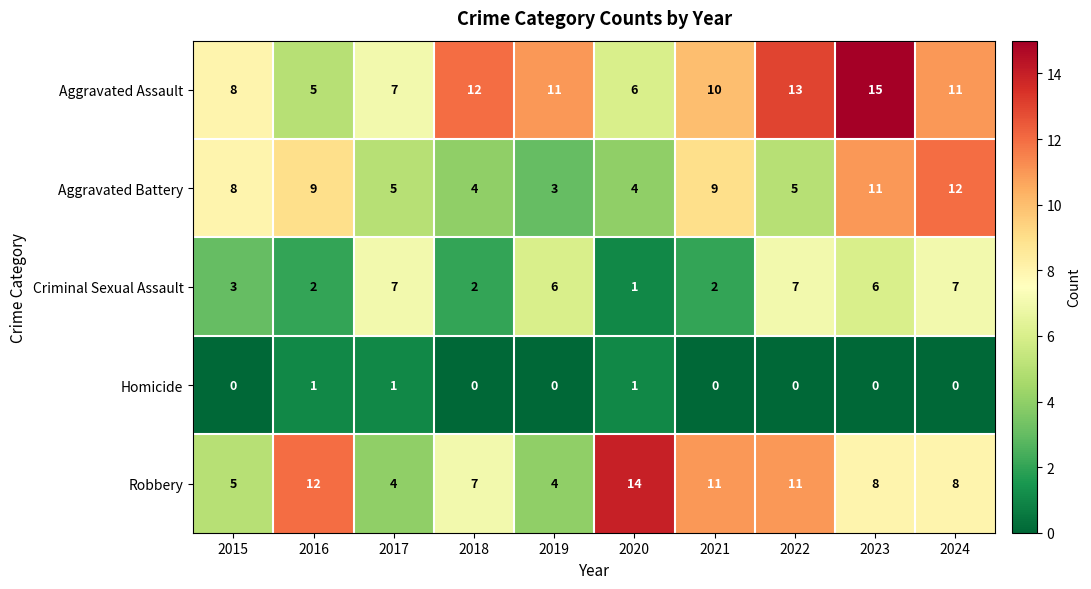

The Aggravated Battery series shows 6 at 2020. True or false?

False